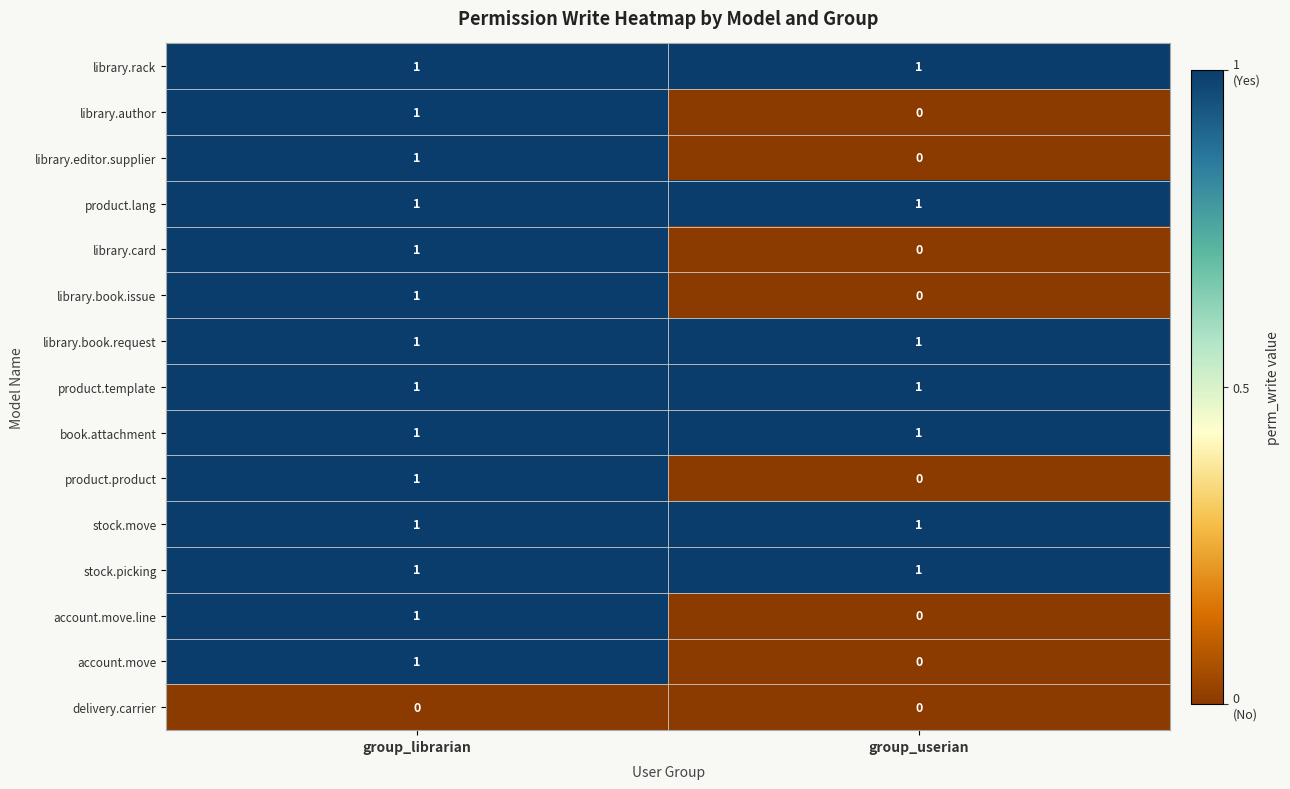

What is the total value across all series at group_librarian?

14